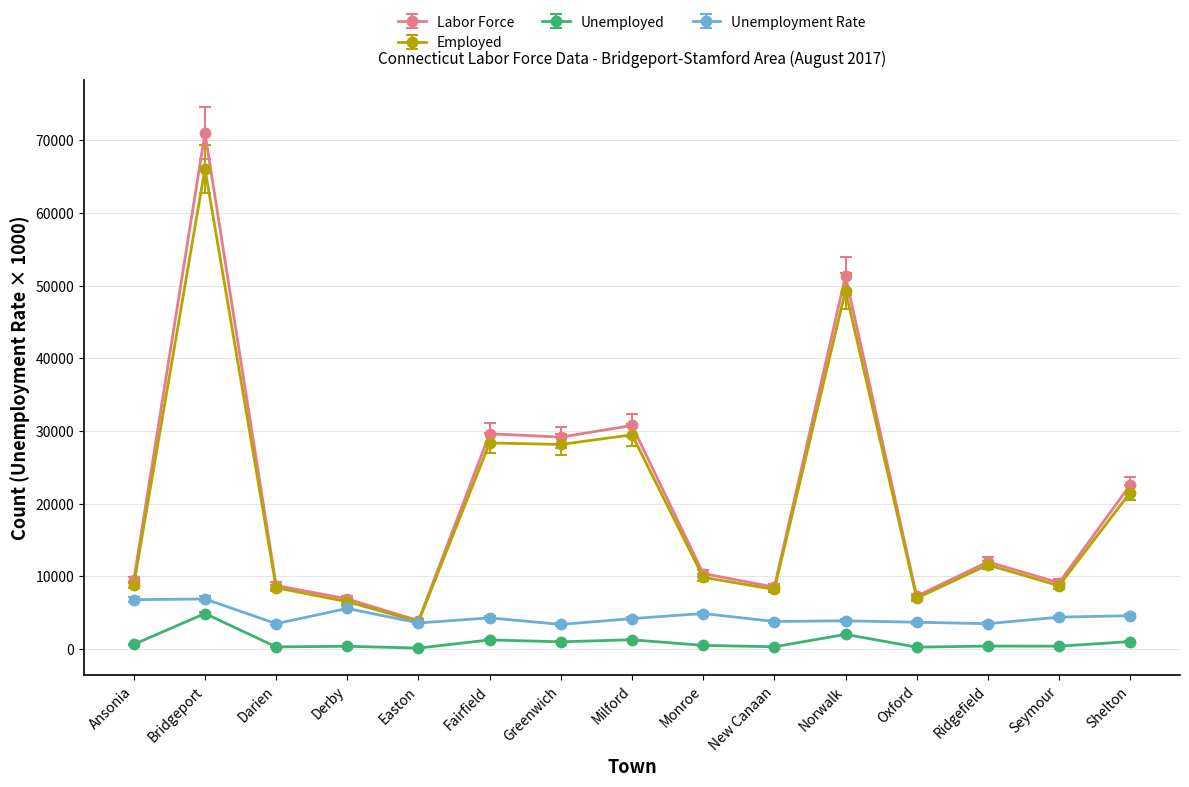

At which category does Unemployed reach its first local peak?

Bridgeport